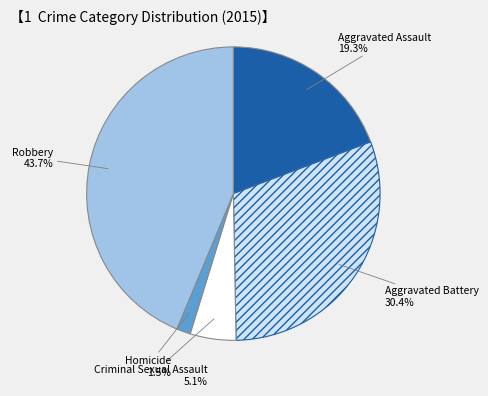

How many slices are in this pie chart?

5